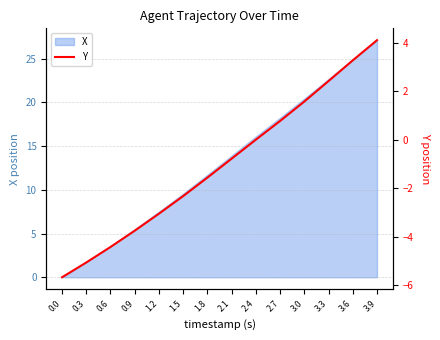

Rank the categories by X value from lowest to highest.

0.0, 0.3, 0.6, 0.9, 1.2, 1.5, 1.8, 2.1, 2.4, 2.7, 3.0, 3.3, 3.6, 3.9